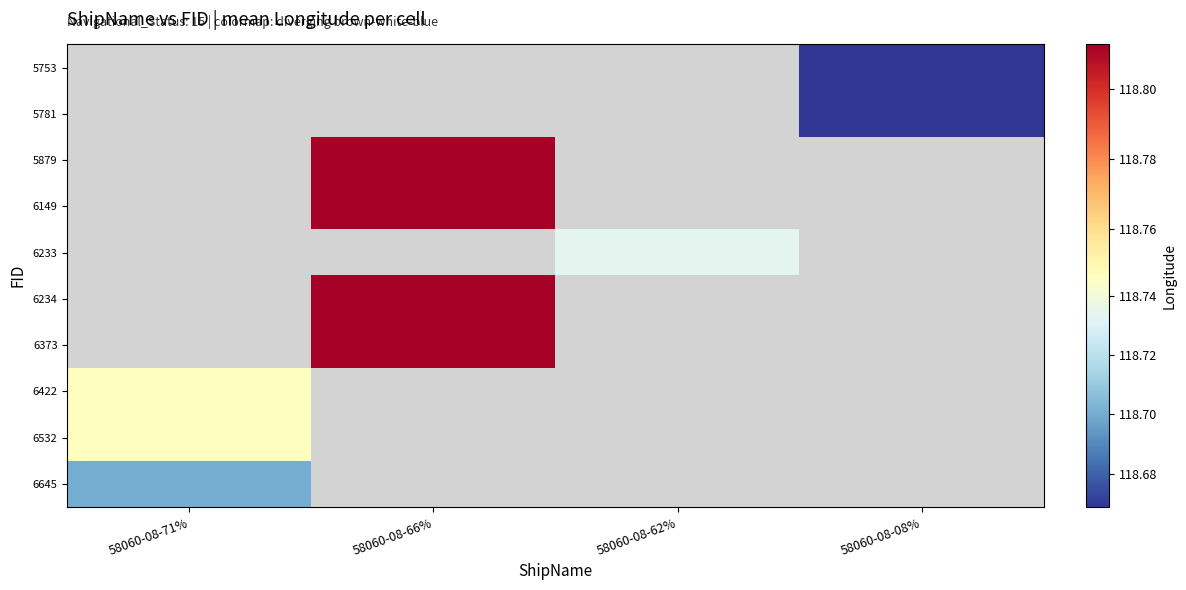

Where is 6532 nearest to the value 118?

58060-08-71%